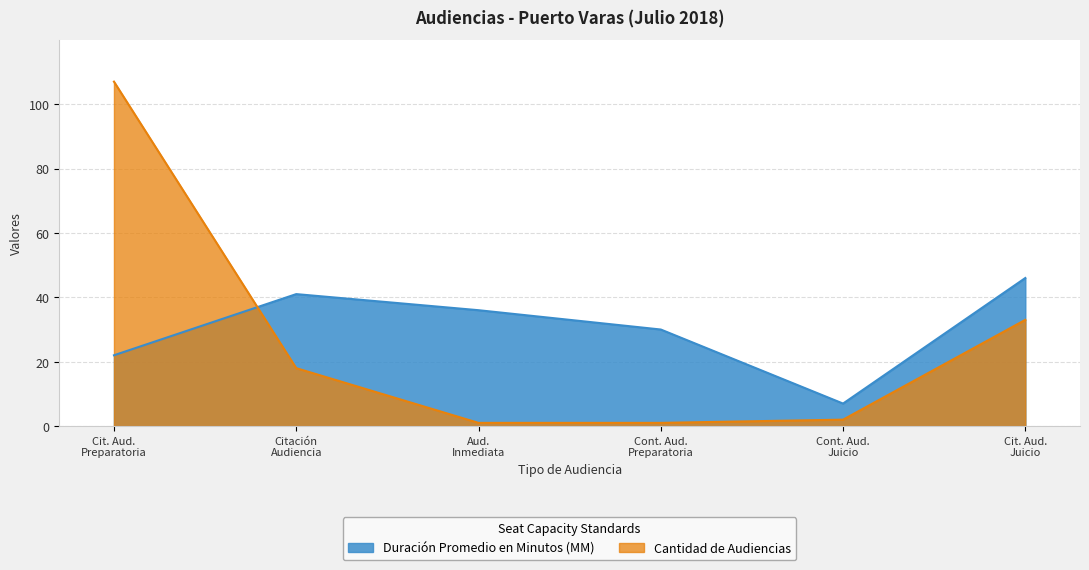

True or false: Duración Promedio en Minutos (MM) and Cantidad de Audiencias cross at least once.

True